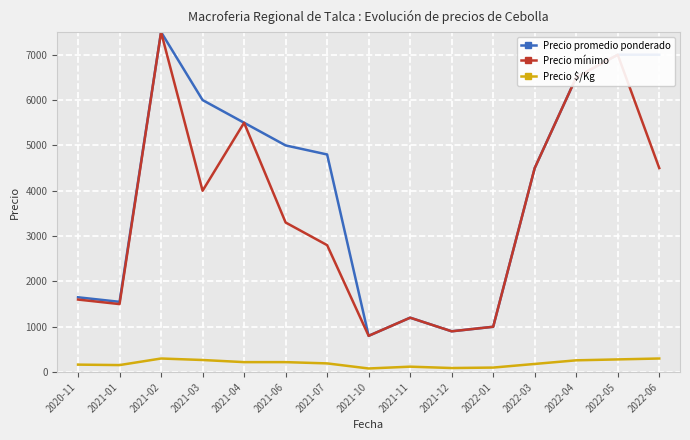

What is the difference between the maximum and minimum values in the Precio promedio ponderado series?

6700